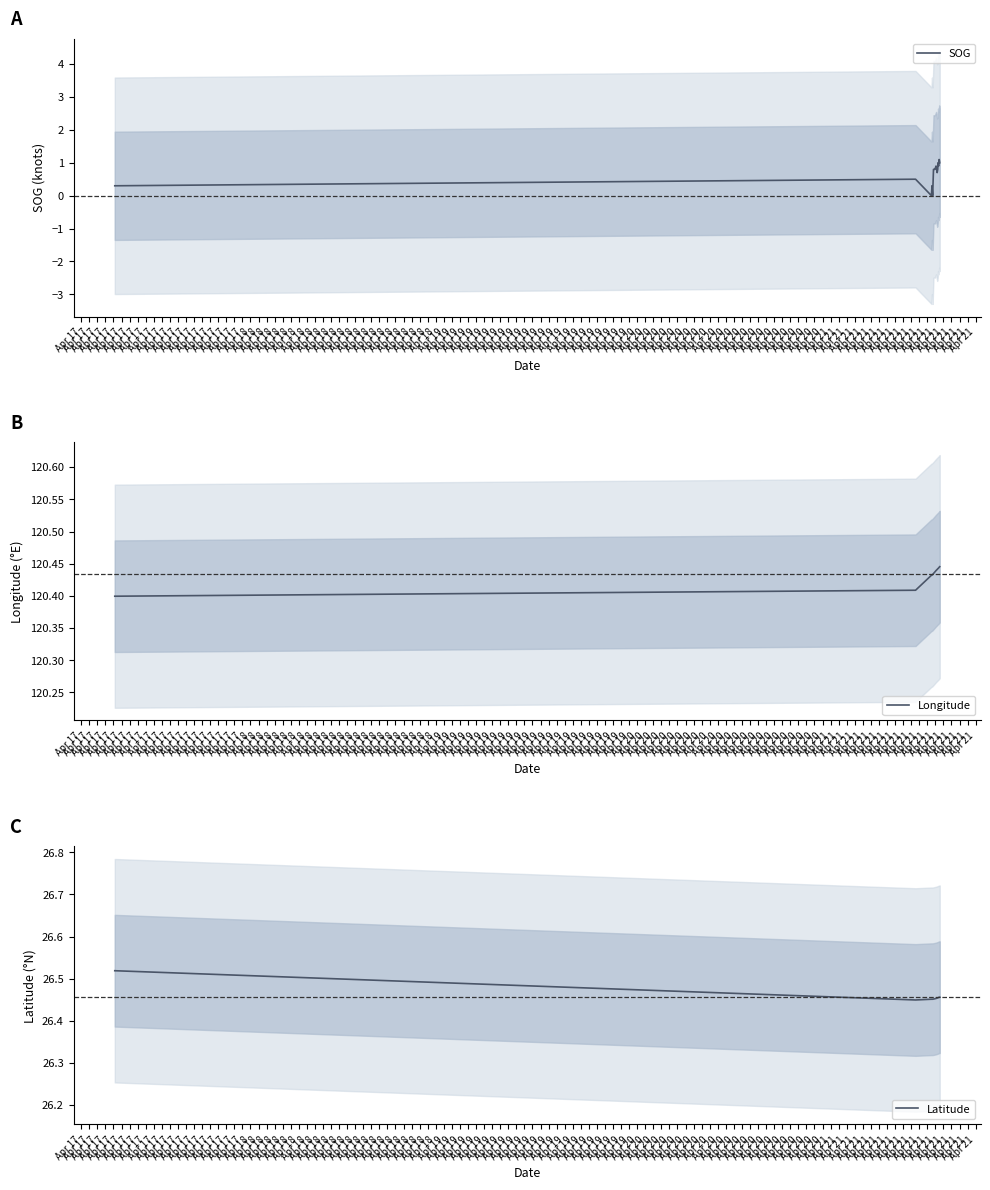

What are all the series names shown in the legend?

SOG, Longitude, Latitude